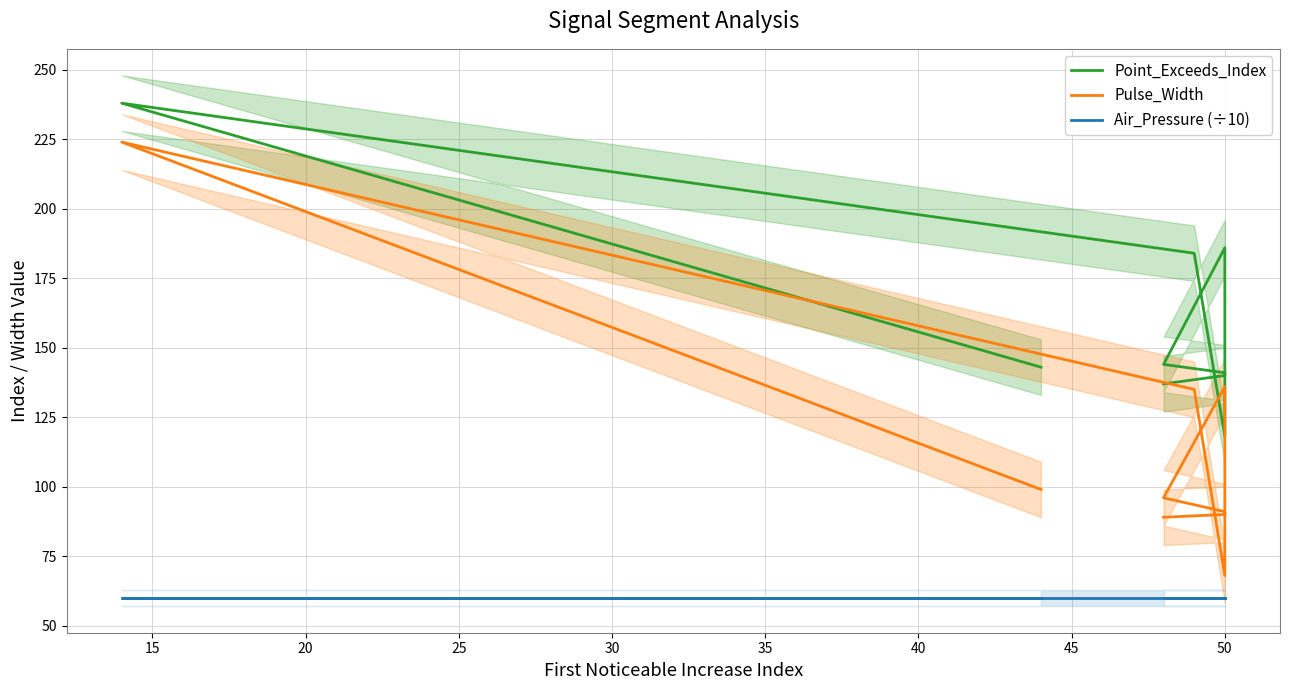

Is the value of Pulse_Width at 25 greater than the value of Point_Exceeds_Index at 45?

No